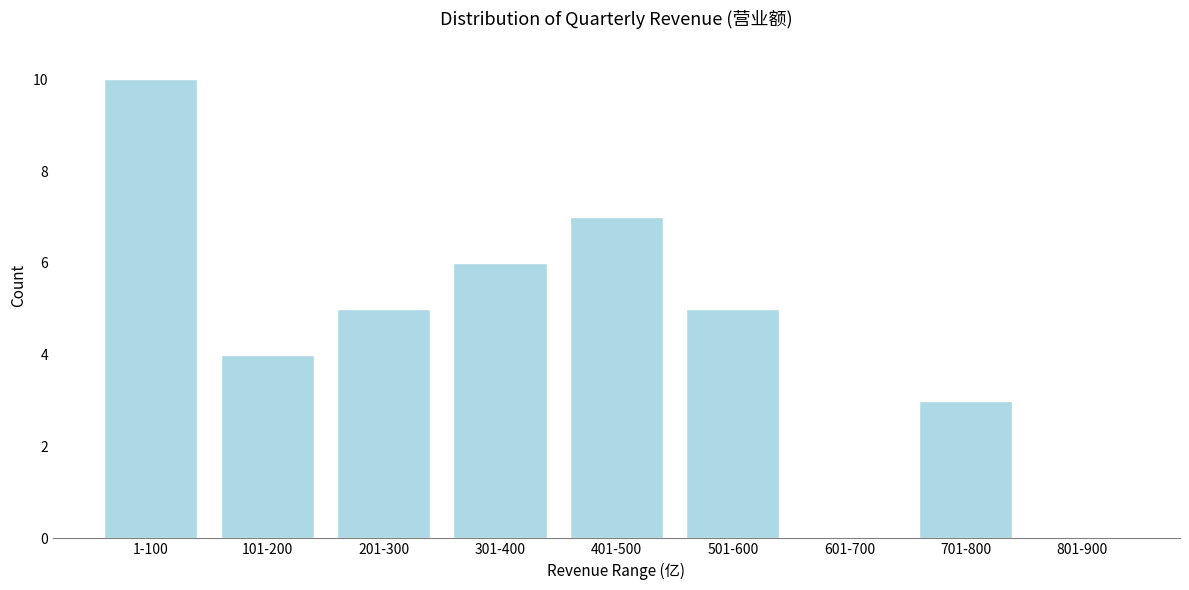

Reading left to right, what are all the values shown in this chart?

1-100=10	101-200=4	201-300=5	301-400=6	401-500=7	501-600=5	601-700=0	701-800=3	801-900=0